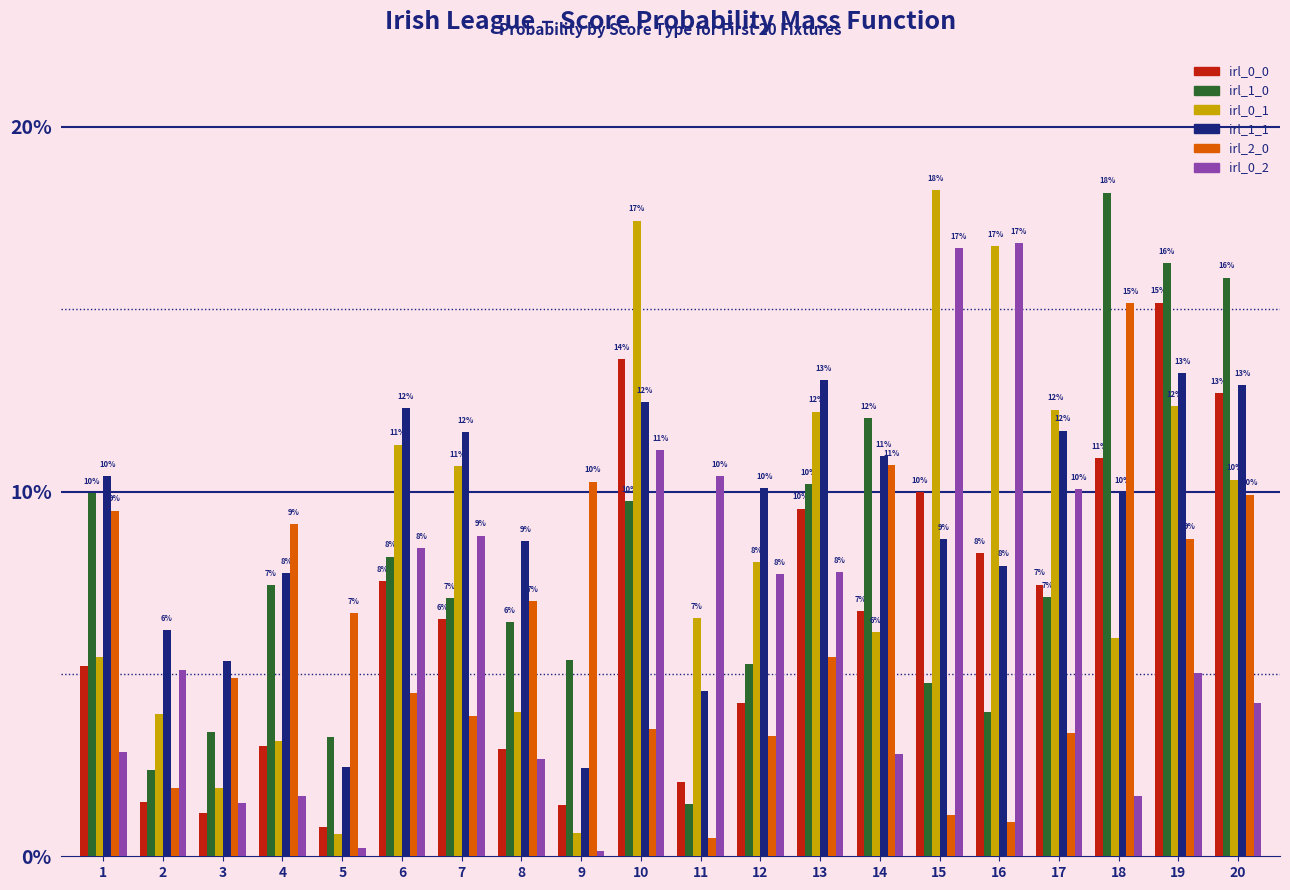

At how many categories does at least one series exceed 0?

20